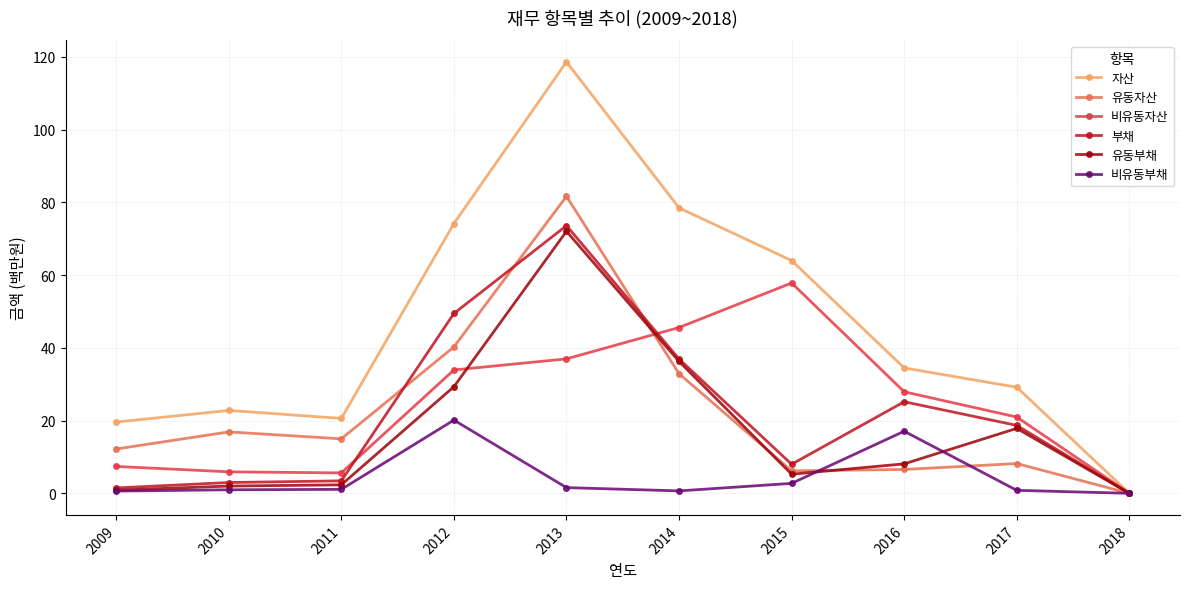

Count the number of categories in the chart.

10